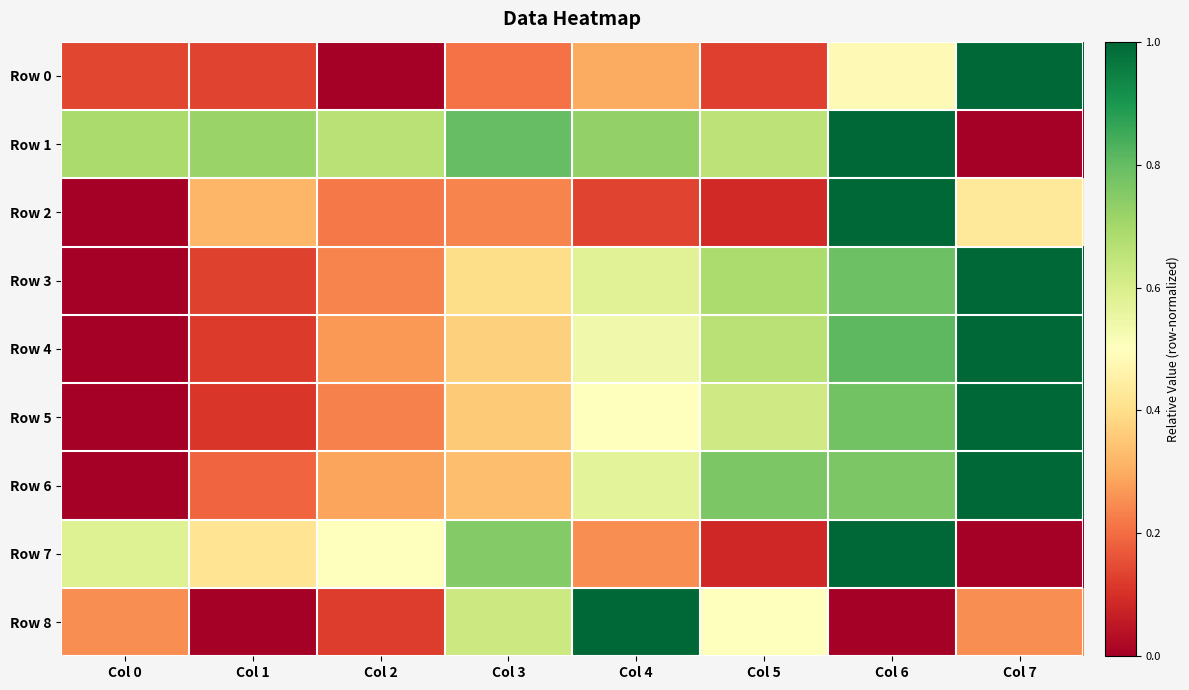

What is the total value across all series at Col 3?

4.1